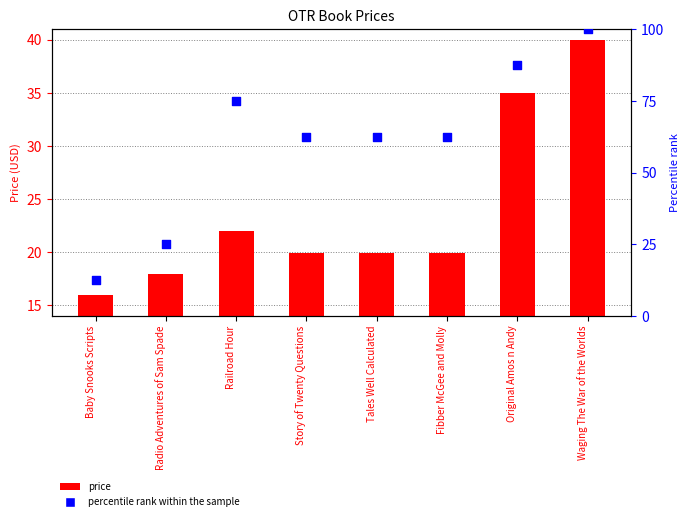

At how many categories does at least one series exceed 45?

6